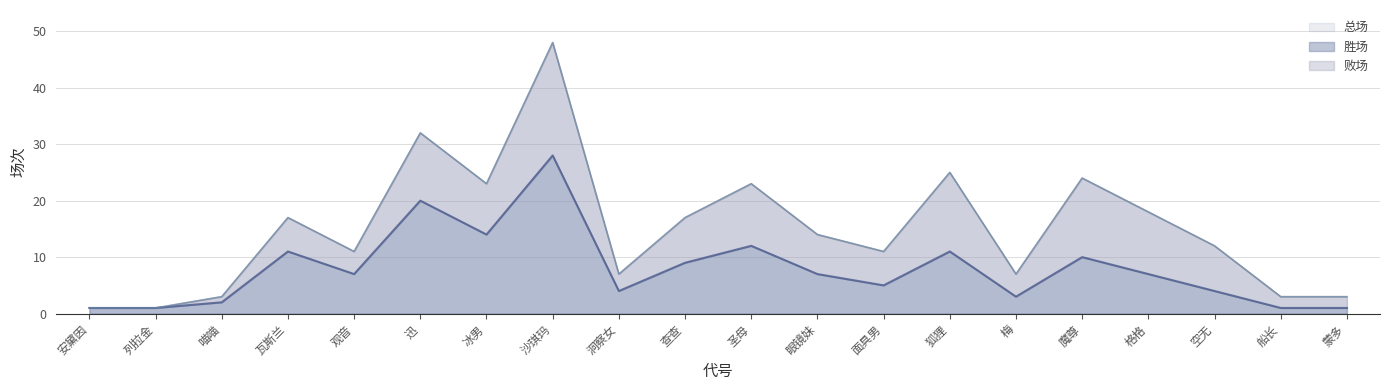

Which category has the lowest value in the 胜场 series?

安黛因